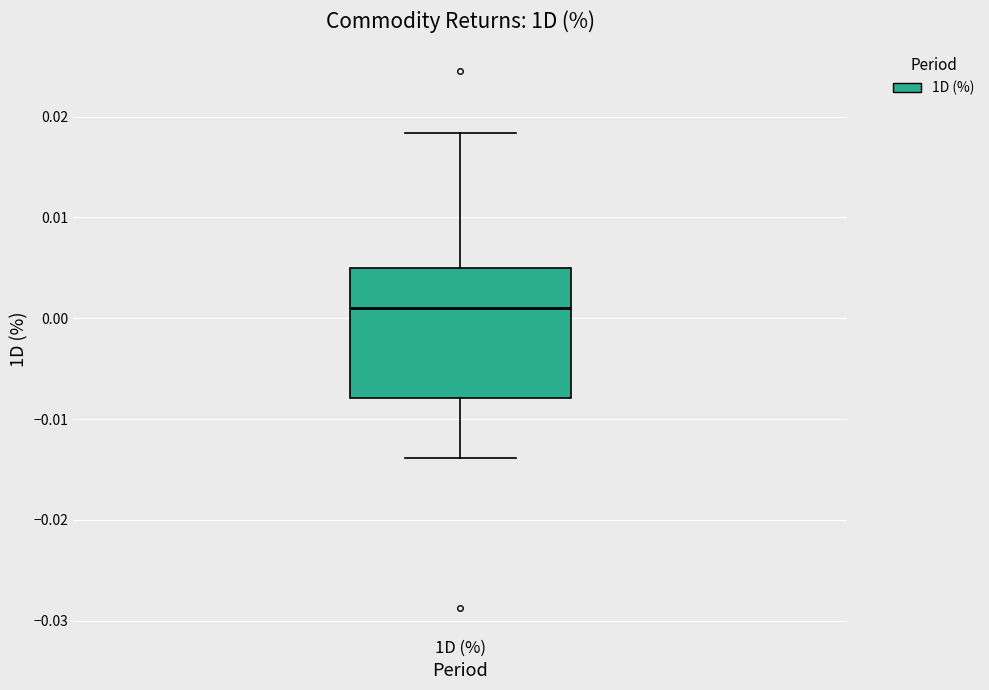

Where does the median line of the box for 1D (%) sit on the y-axis? The values are not printed on the chart, so give them approximately, as read against the axis.

0.001